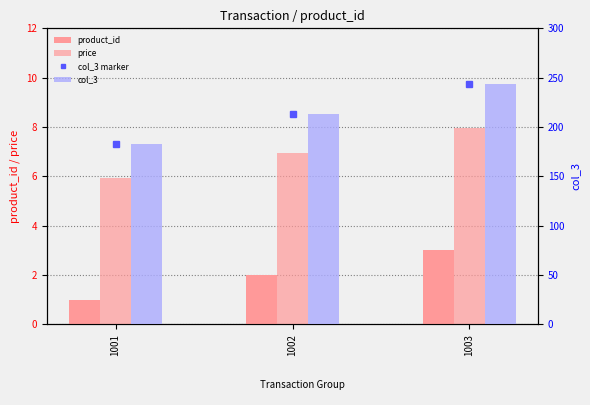

The product_id series shows 3.0 at 1003. True or false?

True